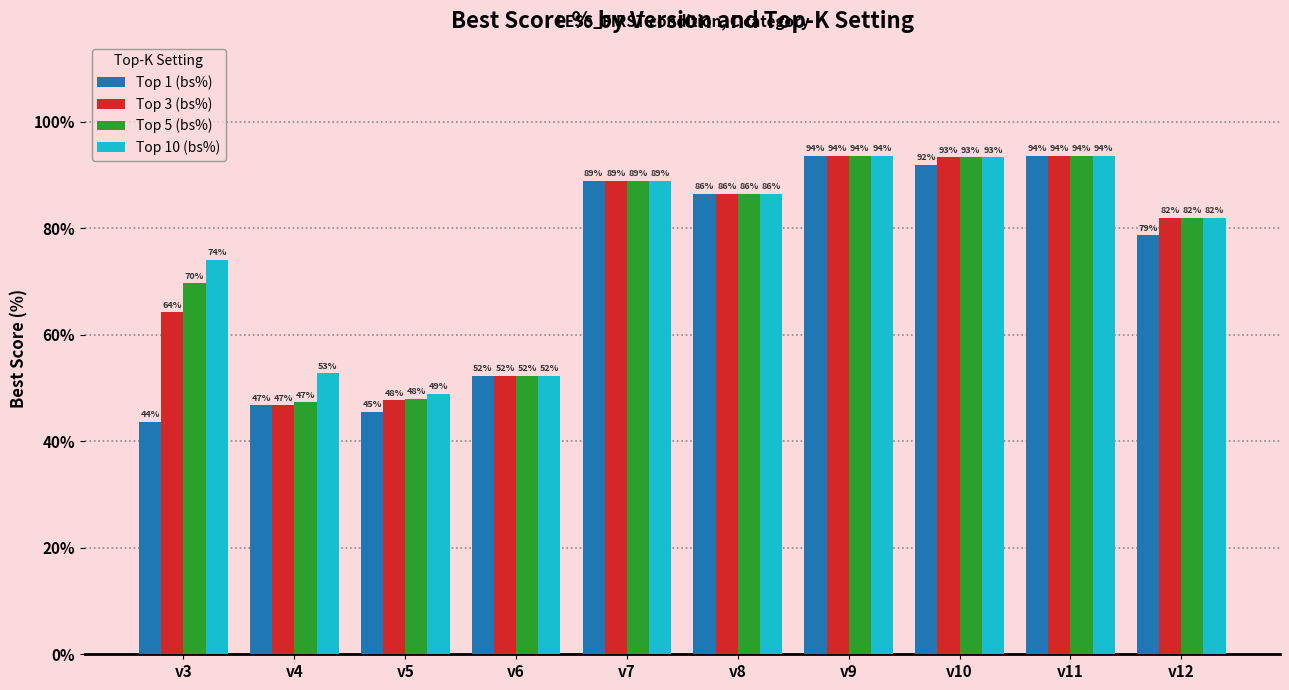

Which series has the widest spread of values?

Top 1 (bs%)